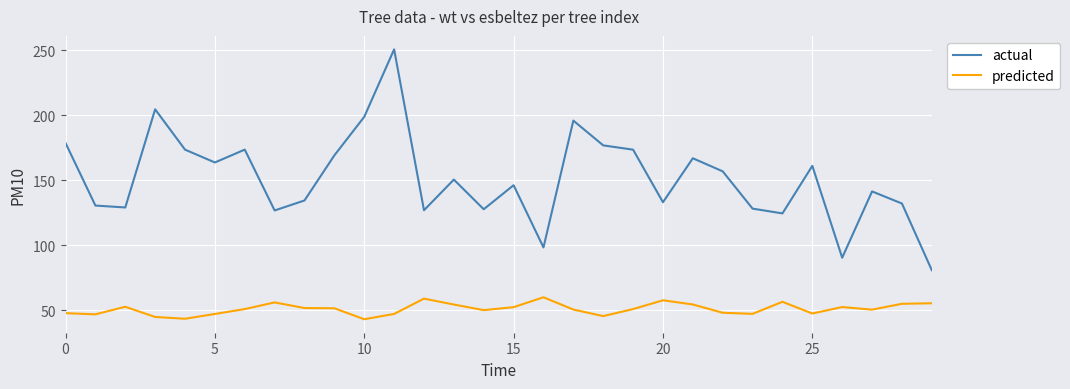

What are all the series names shown in the legend?

actual, predicted